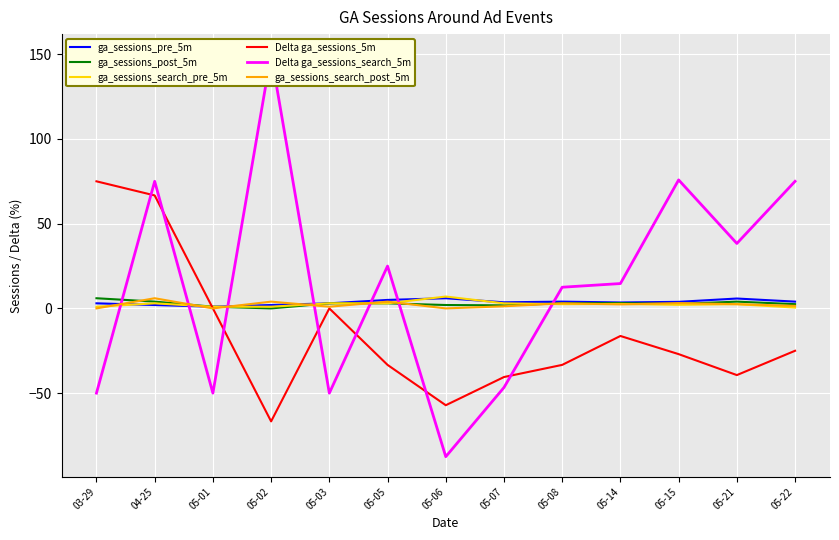

Is this an area chart (filled region under the line)?

No